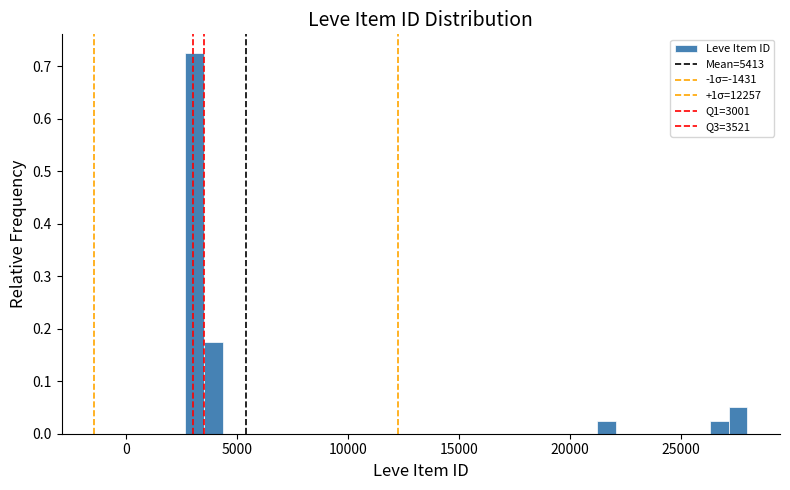

Around what value on the x-axis is the tallest bar? Give the approximate position of its centre, as read against the axis.

3000